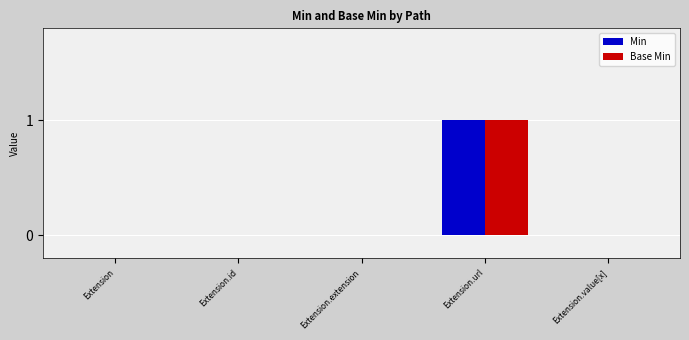

Which label corresponds to the largest value in the chart?

Extension.url